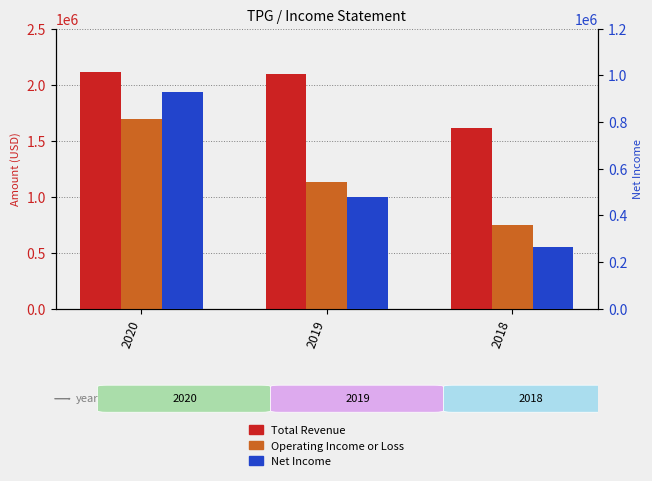

How many distinct data groups are displayed?

3